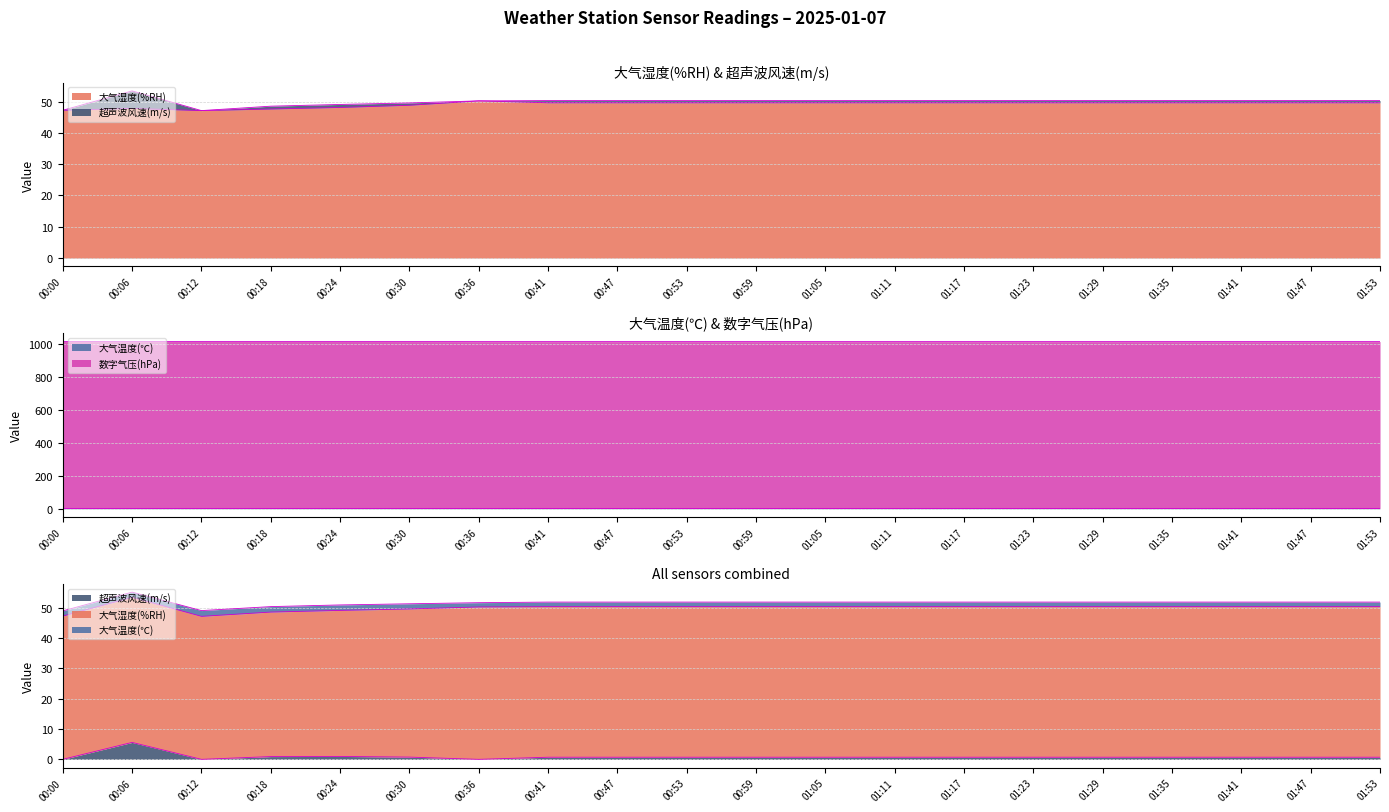

At which label does 大气湿度(%RH) reach its peak?

00:36